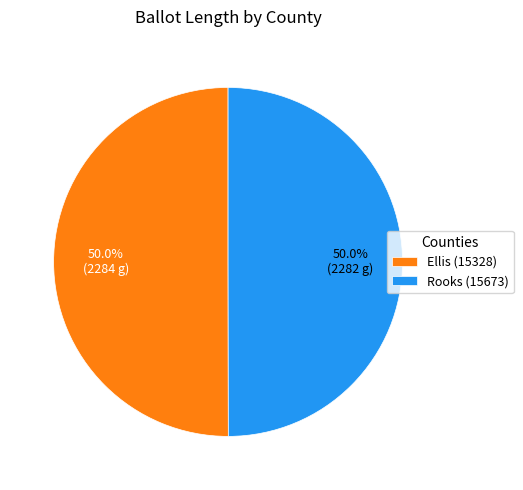

What percentage is NOT represented by Ellis (15328)?

50.0%